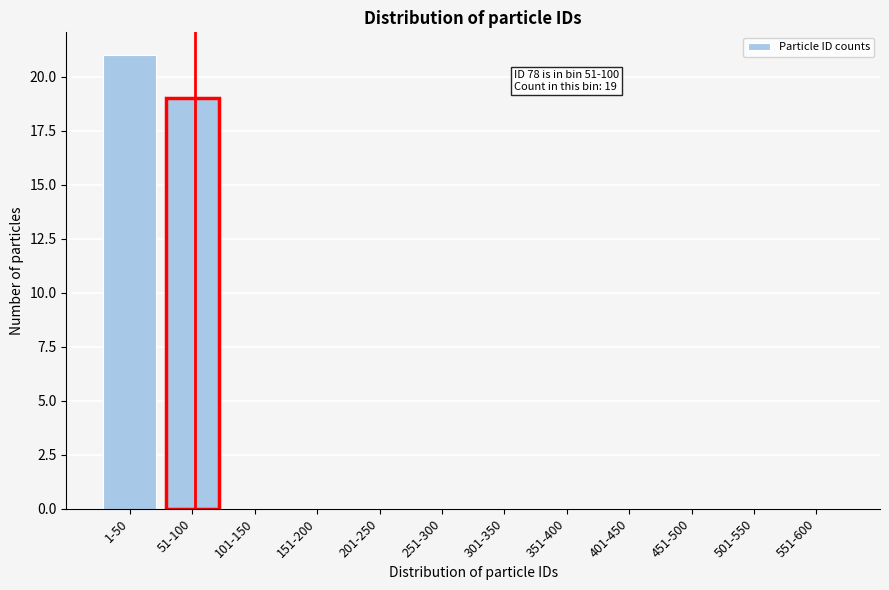

Reading left to right, what are all the values shown in this chart?

1-50=21	51-100=19	101-150=0	151-200=0	201-250=0	251-300=0	301-350=0	351-400=0	401-450=0	451-500=0	501-550=0	551-600=0